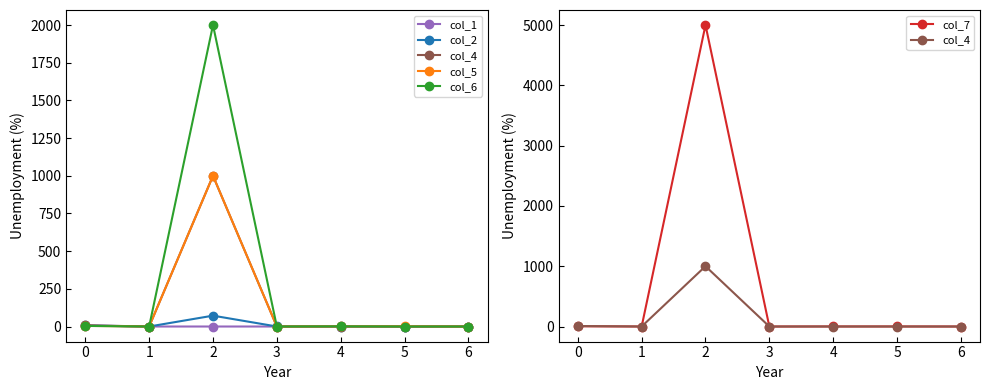

Rank the series at 5 from lowest to highest value.

col_1, col_2, col_4, col_6, col_5, col_7